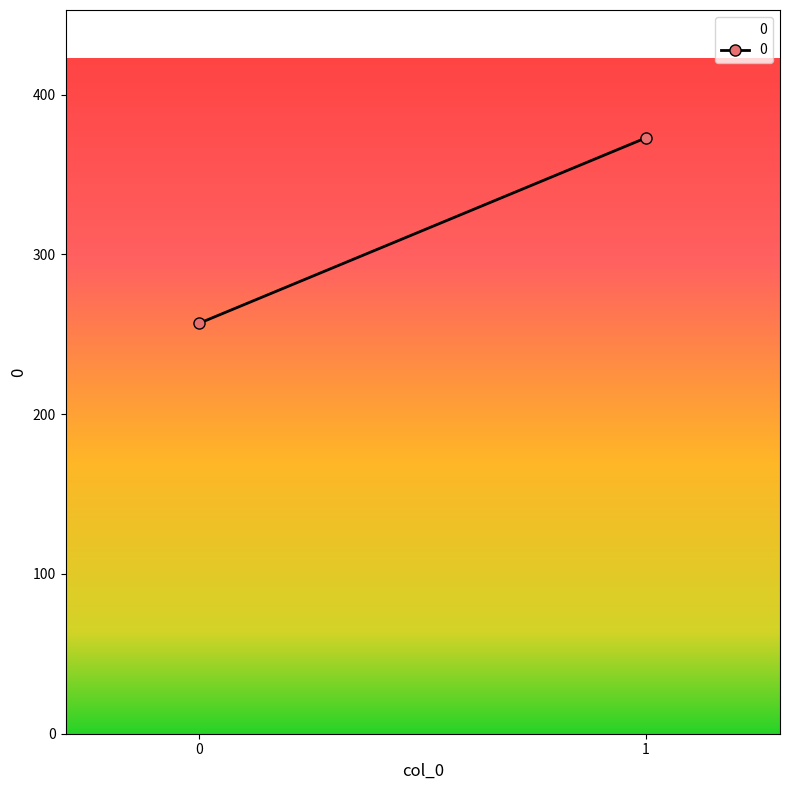

Reading left to right, list all the values displayed in this chart.

col_0: 0=0	1=1
0: 0=257	1=373